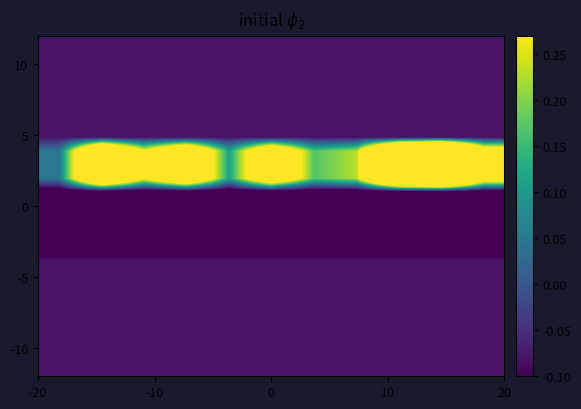

How many data points does each series have?

11